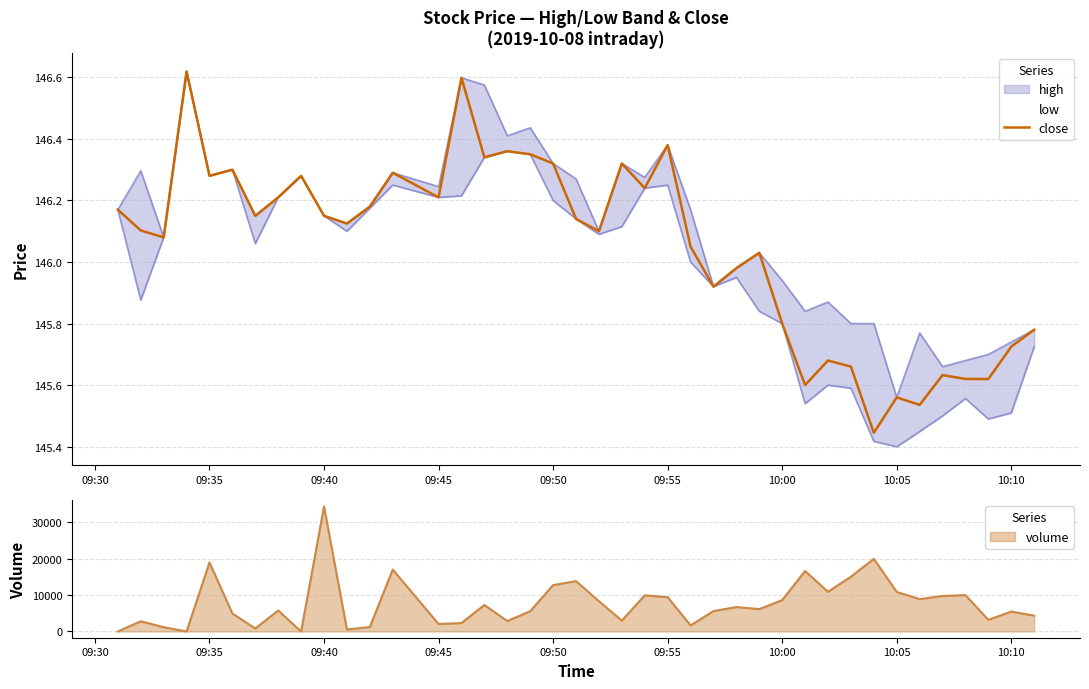

How many categories are shown in the chart?

40